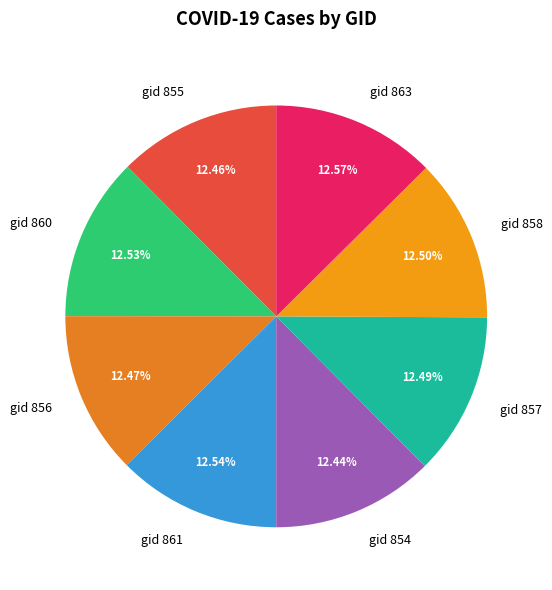

Is the sum of gid 863 and gid 854 greater than half?

No